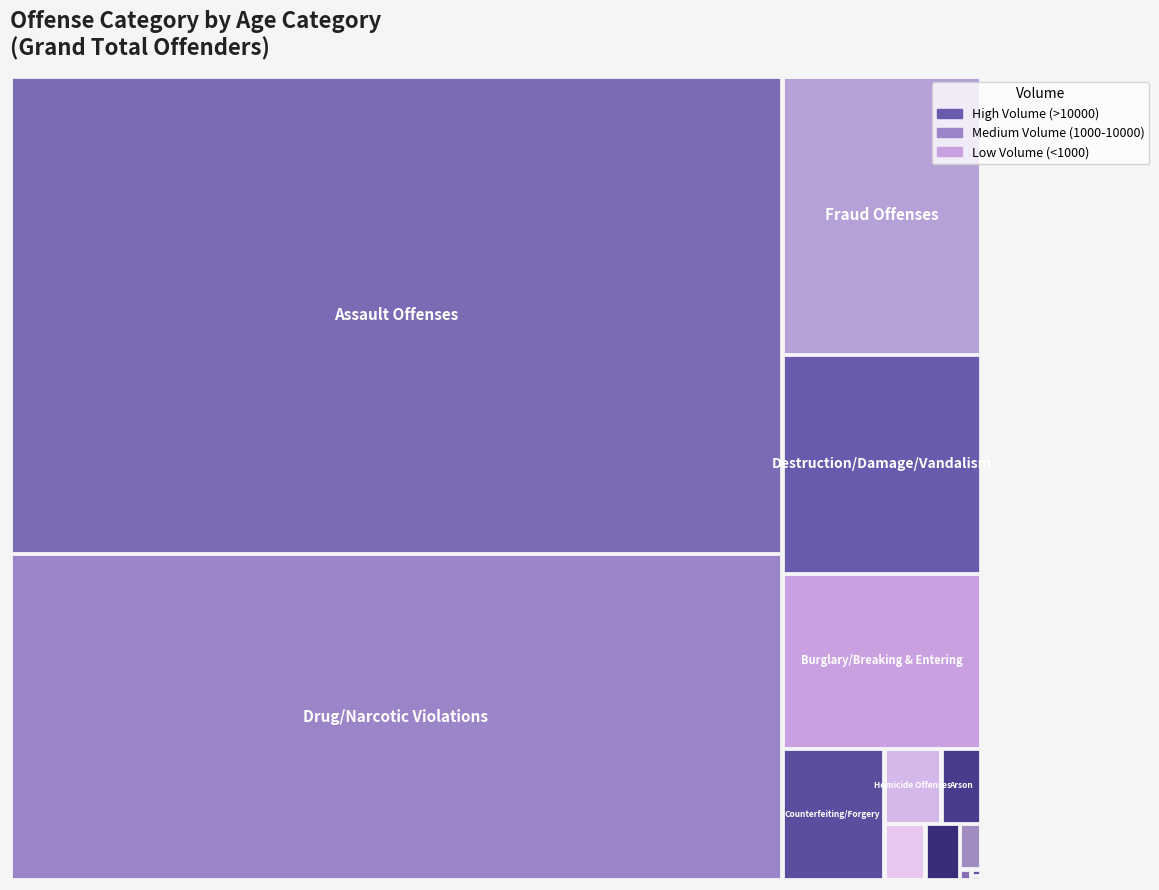

How many values in the Counterfeiting/Forgery series exceed 612?

1